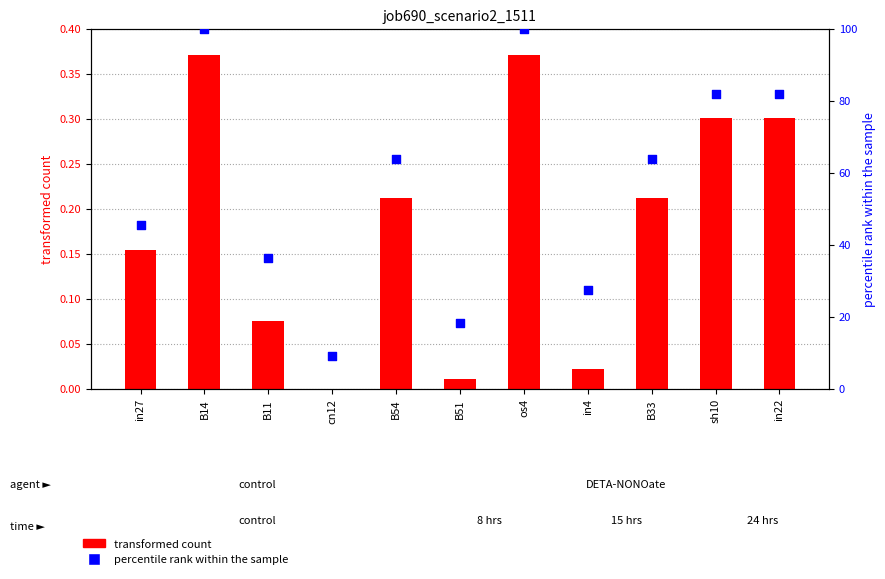

Which series has the largest Y range (max minus min)?

percentile rank within the sample